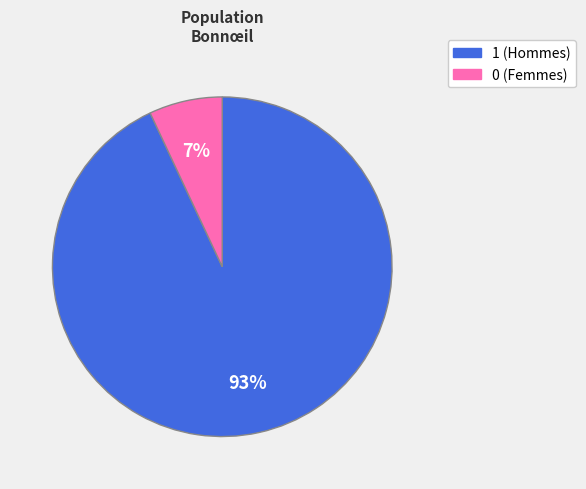

To the nearest percent, what is the difference between the 1 and 0 slice percentages?

86%